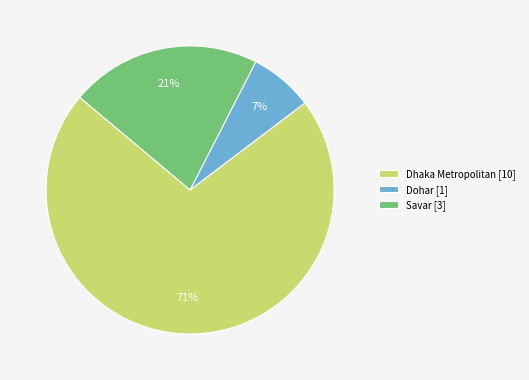

To the nearest percent, what is the average slice percentage?

33%